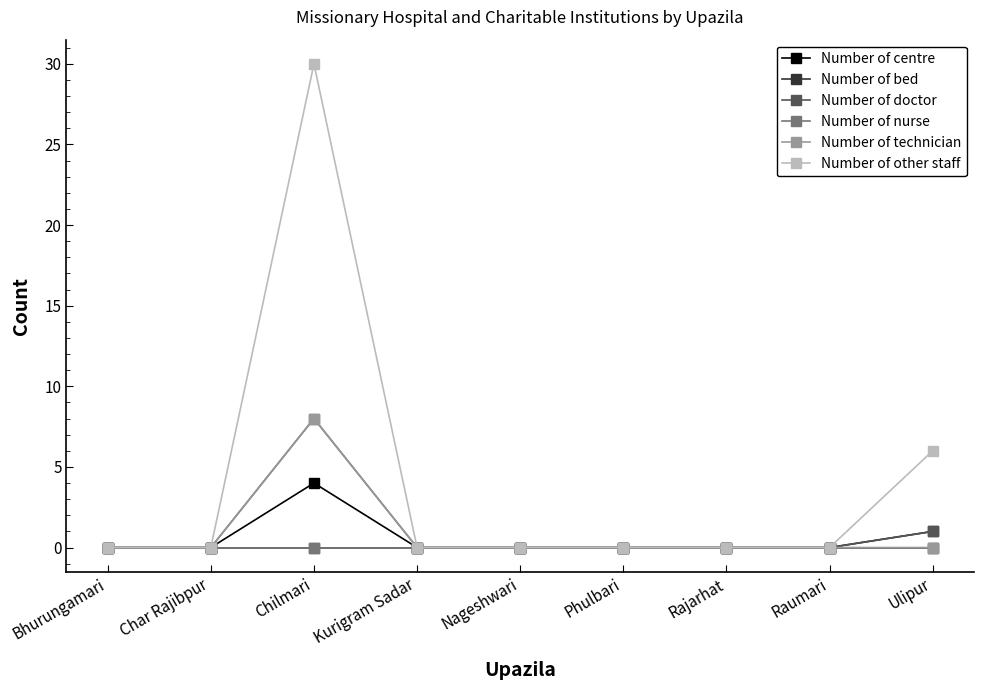

Is this an area chart (filled region under the line)?

No